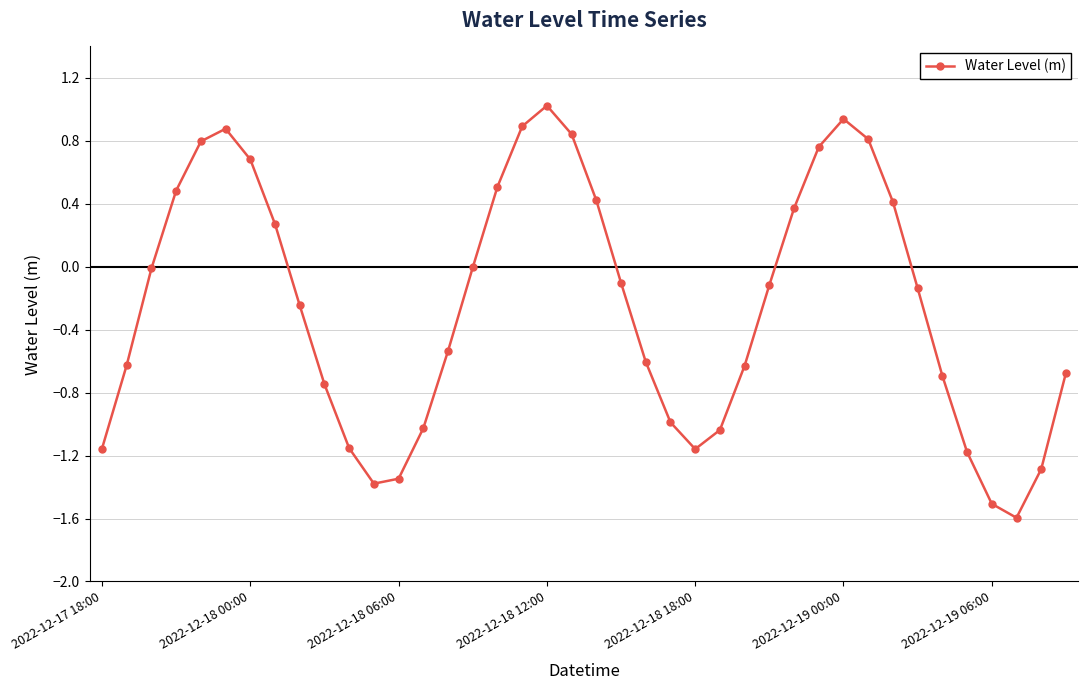

What is the maximum value shown in the chart?

1.0